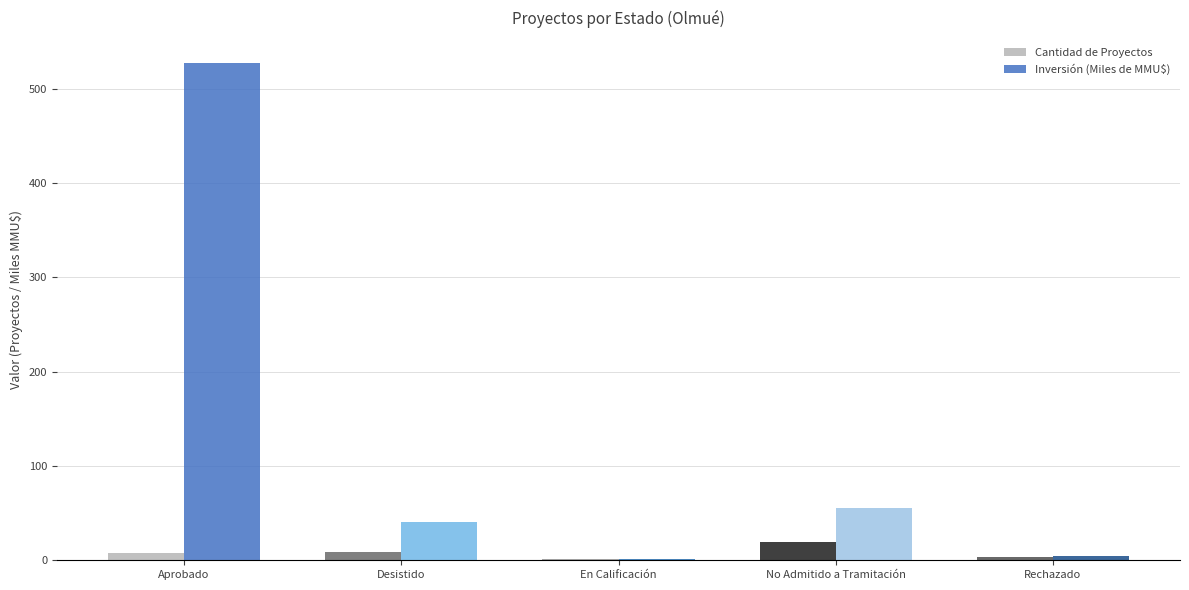

The Inversión (Miles de MMU$) series shows 55.4 at No Admitido a Tramitación. True or false?

True